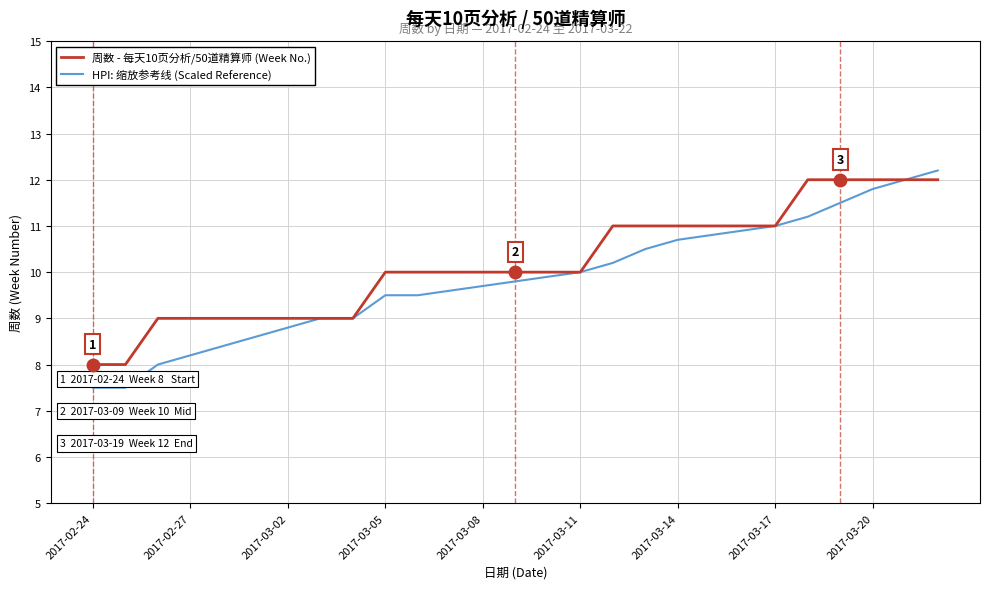

Which series has the largest range (max minus min)?

HPI: 缩放参考线 (Scaled Reference)